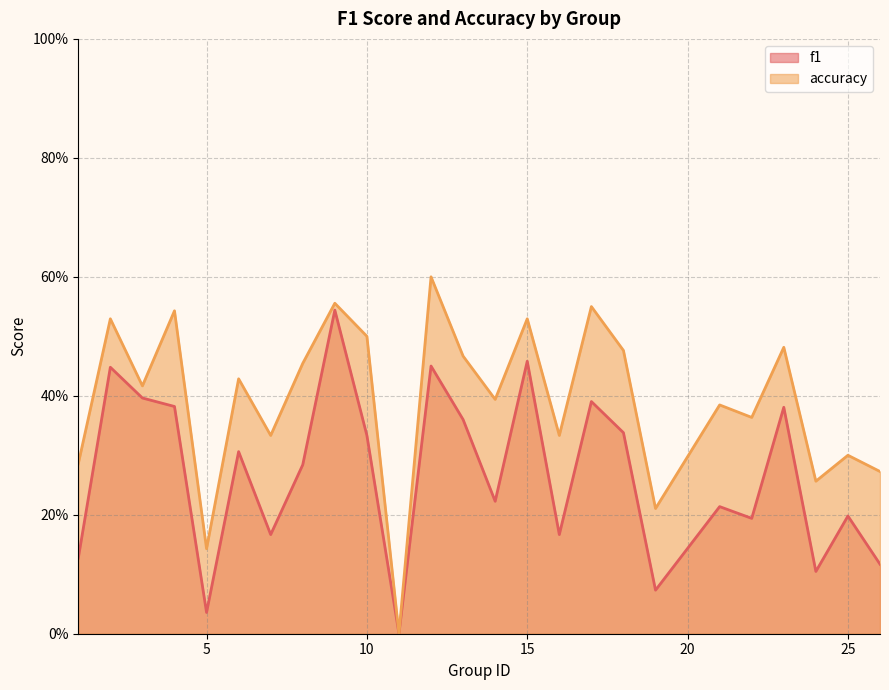

Reading left to right, list all the values displayed in this chart.

f1: 1=0.1	2=0.4	3=0.4	4=0.4	5=0.0	6=0.3	7=0.2	8=0.3	9=0.5	10=0.3	11=0.0	12=0.5	13=0.4	14=0.2	15=0.5	16=0.2	17=0.4	18=0.3	19=0.1	21=0.2	22=0.2	23=0.4	24=0.1	25=0.2	26=0.1
accuracy: 1=0.3	2=0.5	3=0.4	4=0.5	5=0.1	6=0.4	7=0.3	8=0.5	9=0.6	10=0.5	11=0.0	12=0.6	13=0.5	14=0.4	15=0.5	16=0.3	17=0.6	18=0.5	19=0.2	21=0.4	22=0.4	23=0.5	24=0.3	25=0.3	26=0.3